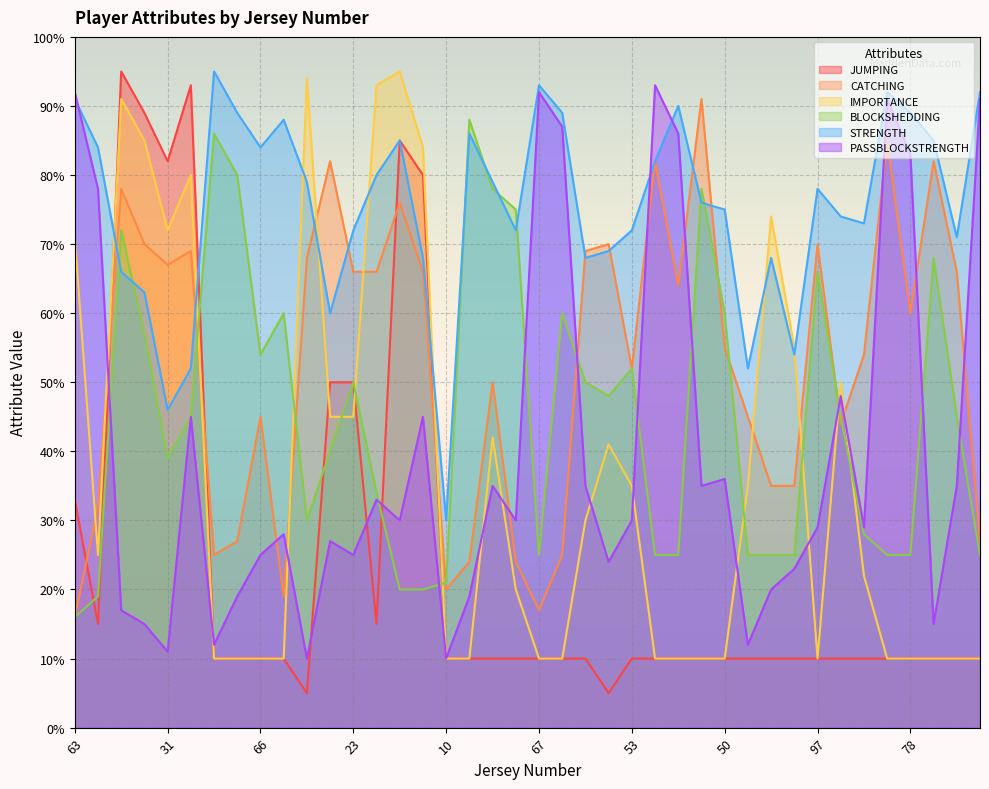

Which series has the largest range (max minus min)?

JUMPING